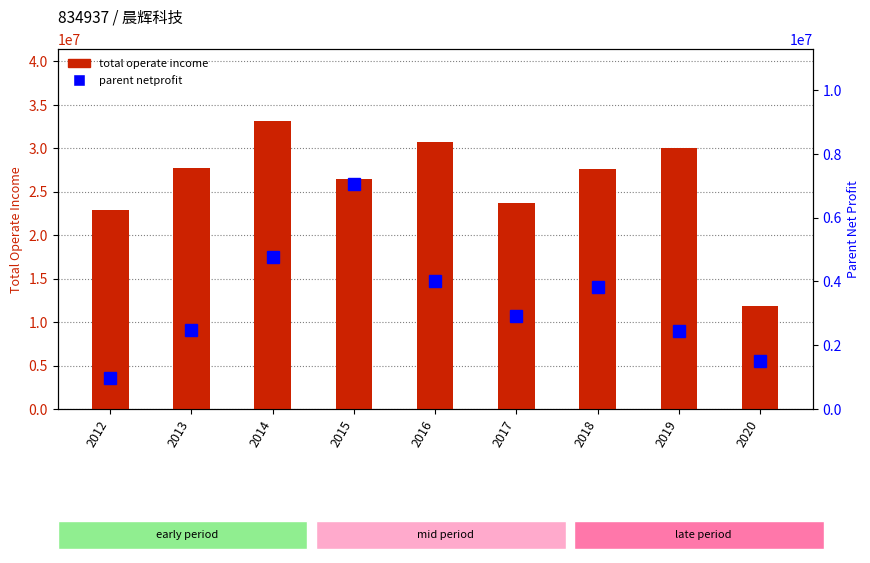

At which label is parent netprofit closest to 4011522?

2016